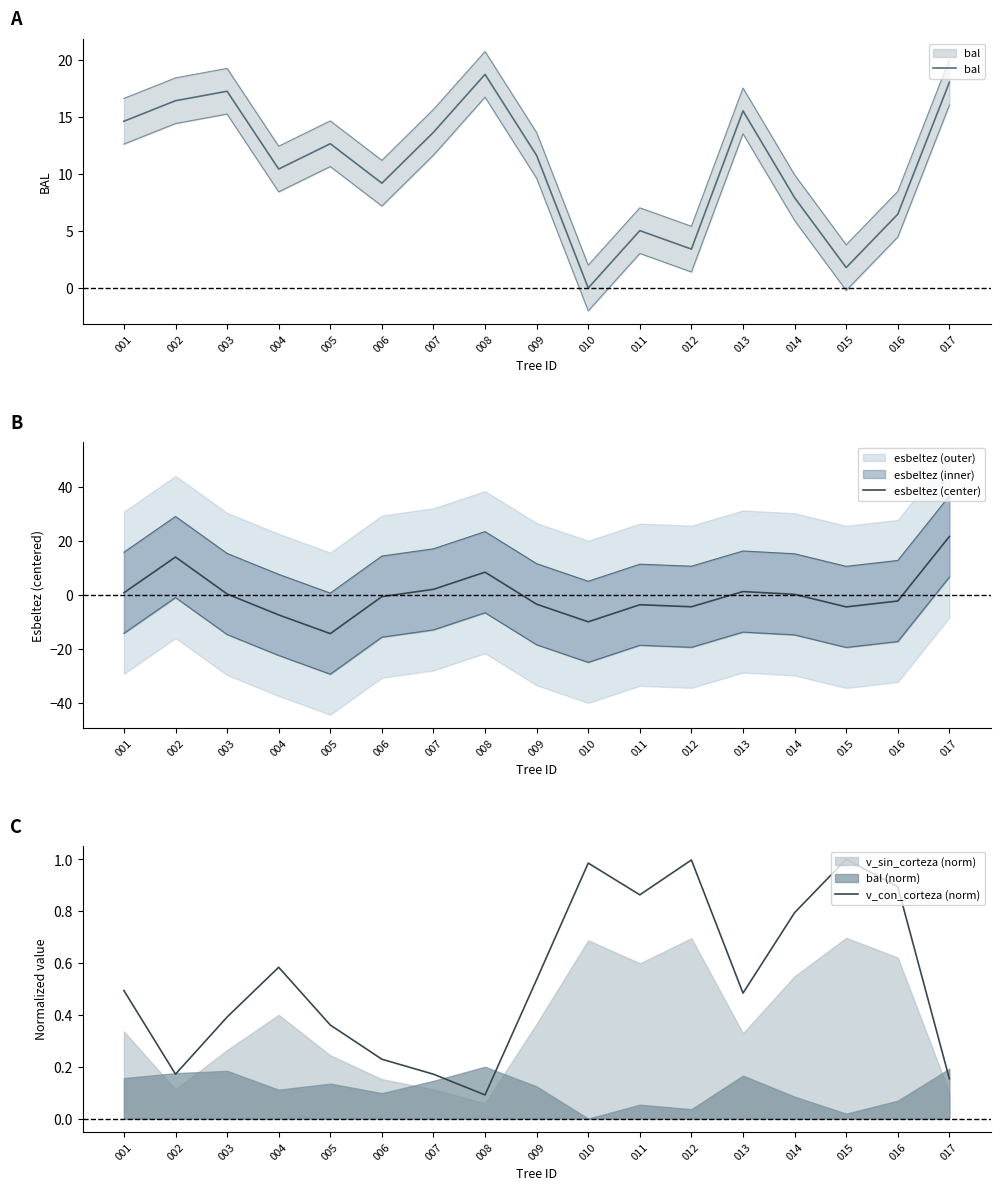

Does the chart display data point markers on the line(s)?

No